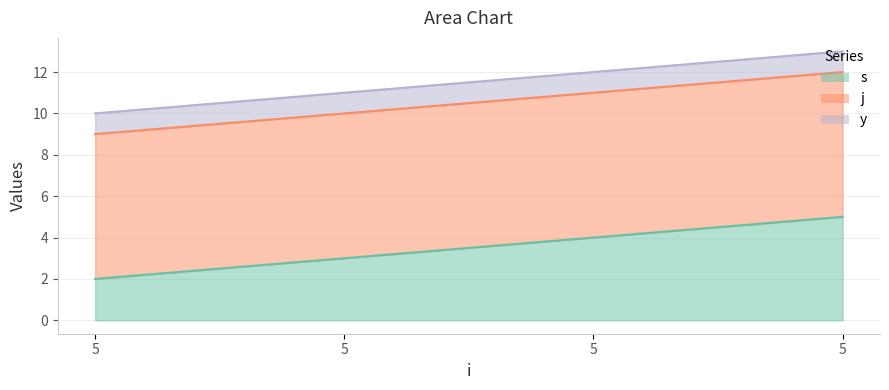

What is the value of the y point at the 4th from the left?

1